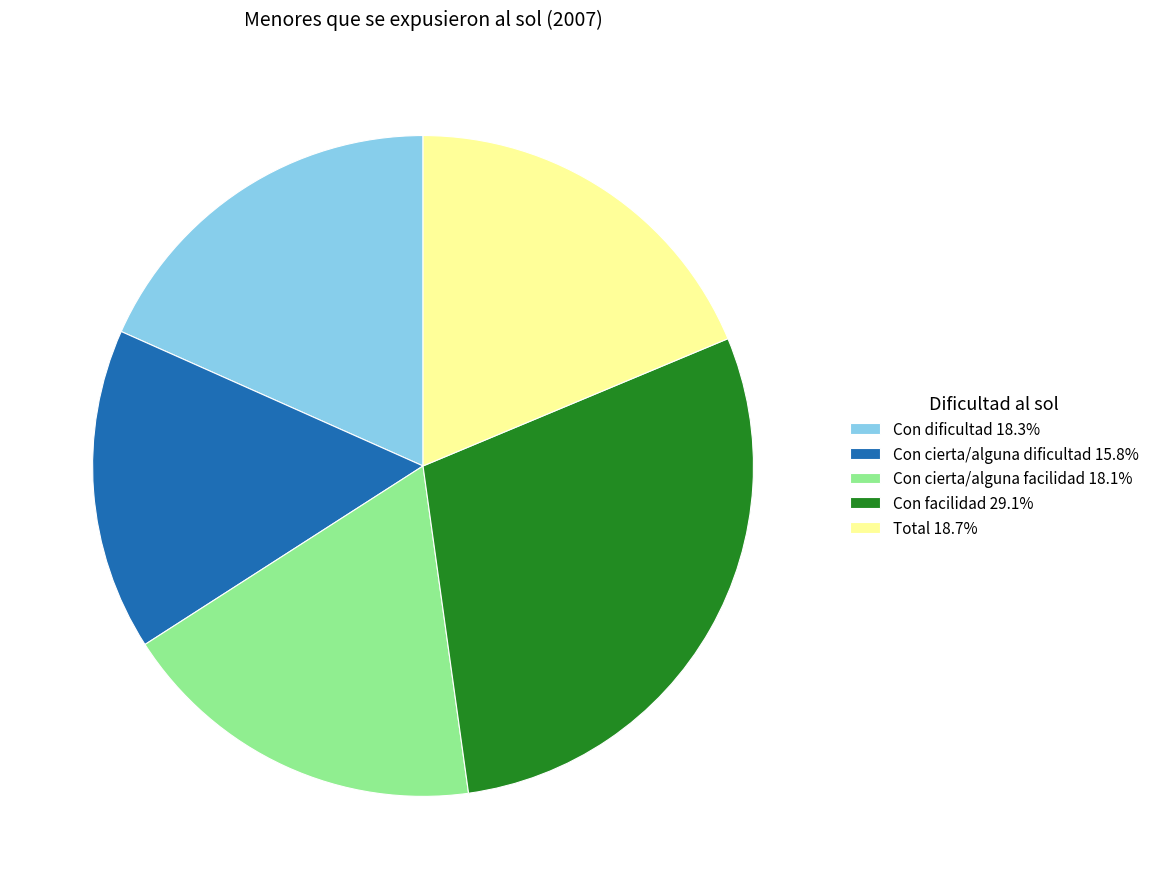

Combined, do Total 18.7% and Con cierta/alguna facilidad 18.1% account for over 50%?

No